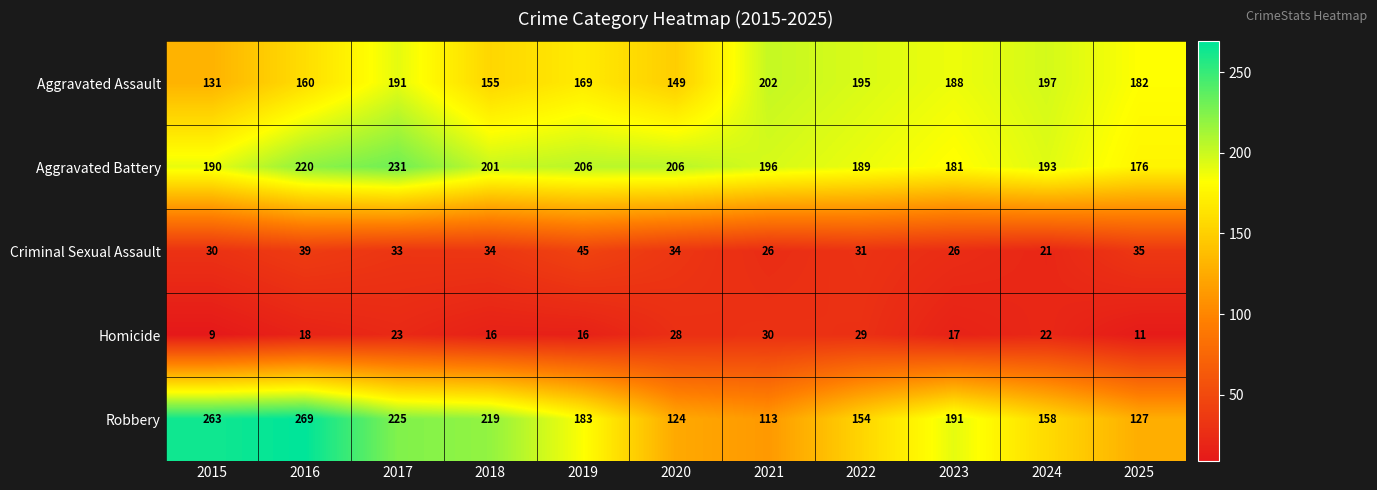

At which category does the chart reach its peak across all series?

2016